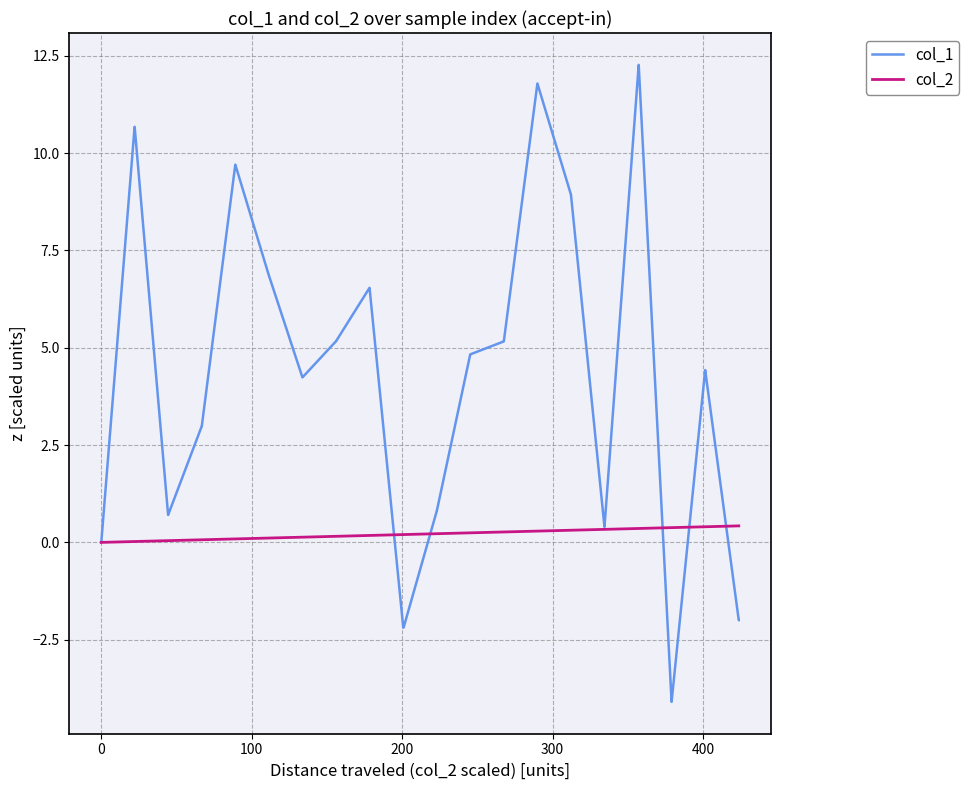

Which series has the widest spread of values?

col_1